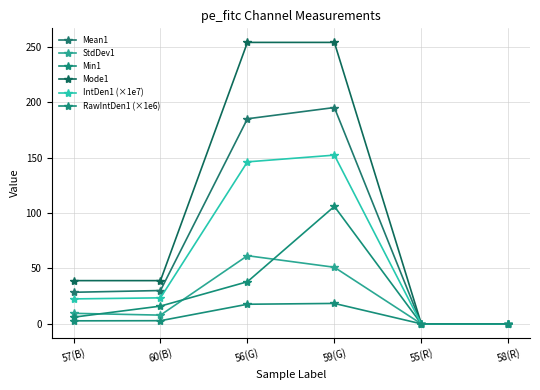

How many interior local peaks does the RawIntDen1 (×1e6) series have?

1